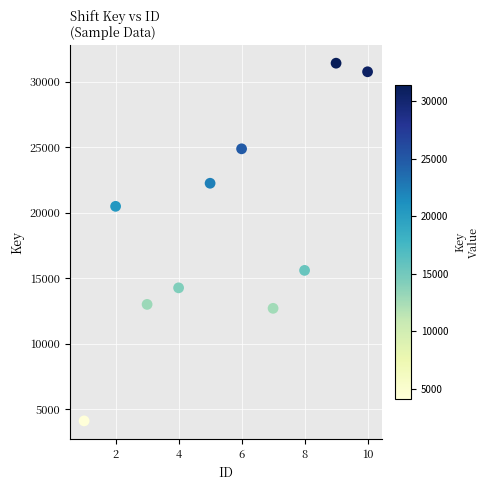

What is the average X value?

6